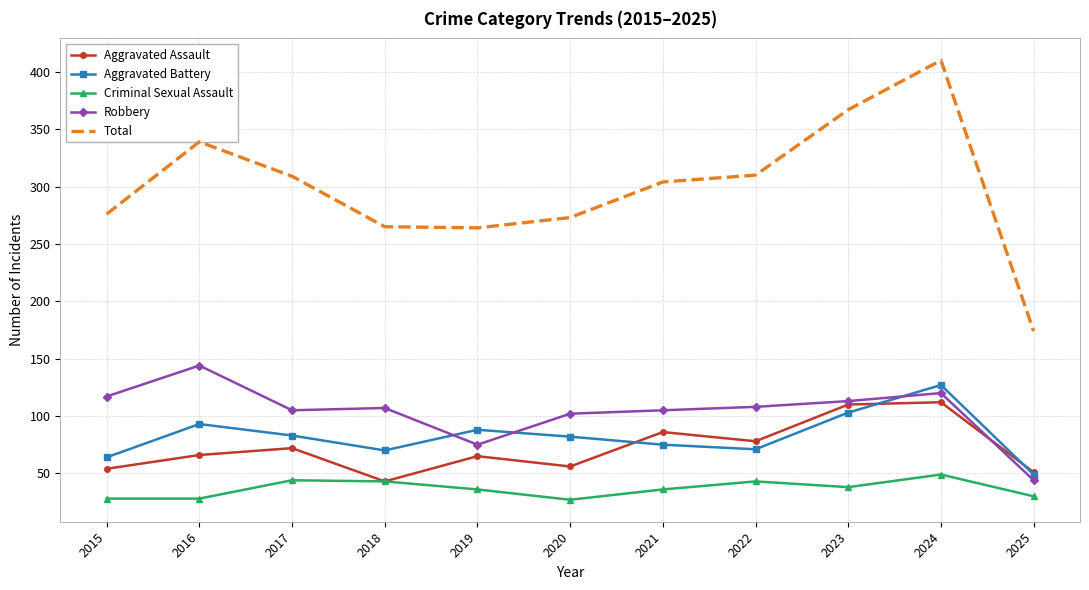

True or false: Aggravated Battery and Criminal Sexual Assault intersect in this chart.

False